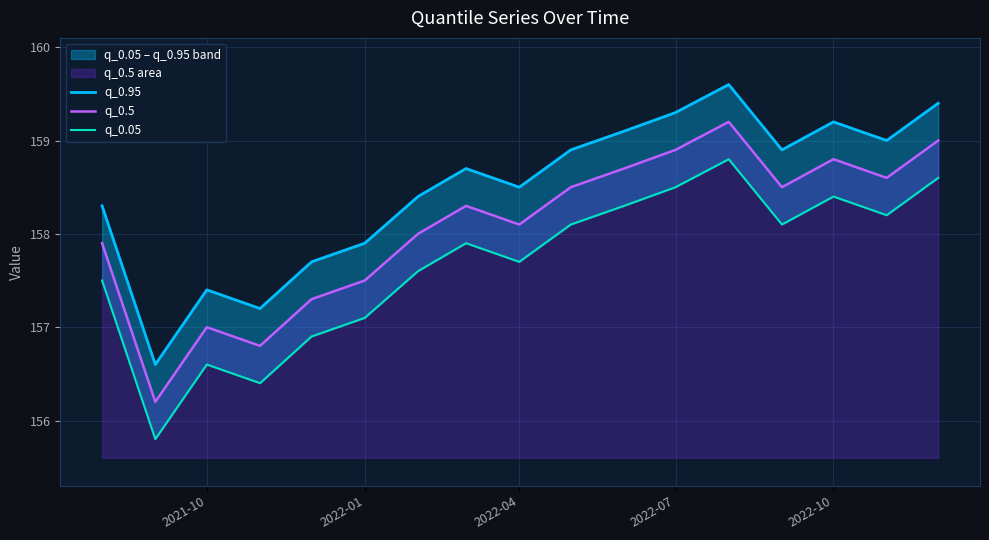

List the series in order of their peak value, lowest first.

q_0.05, q_0.5, q_0.95